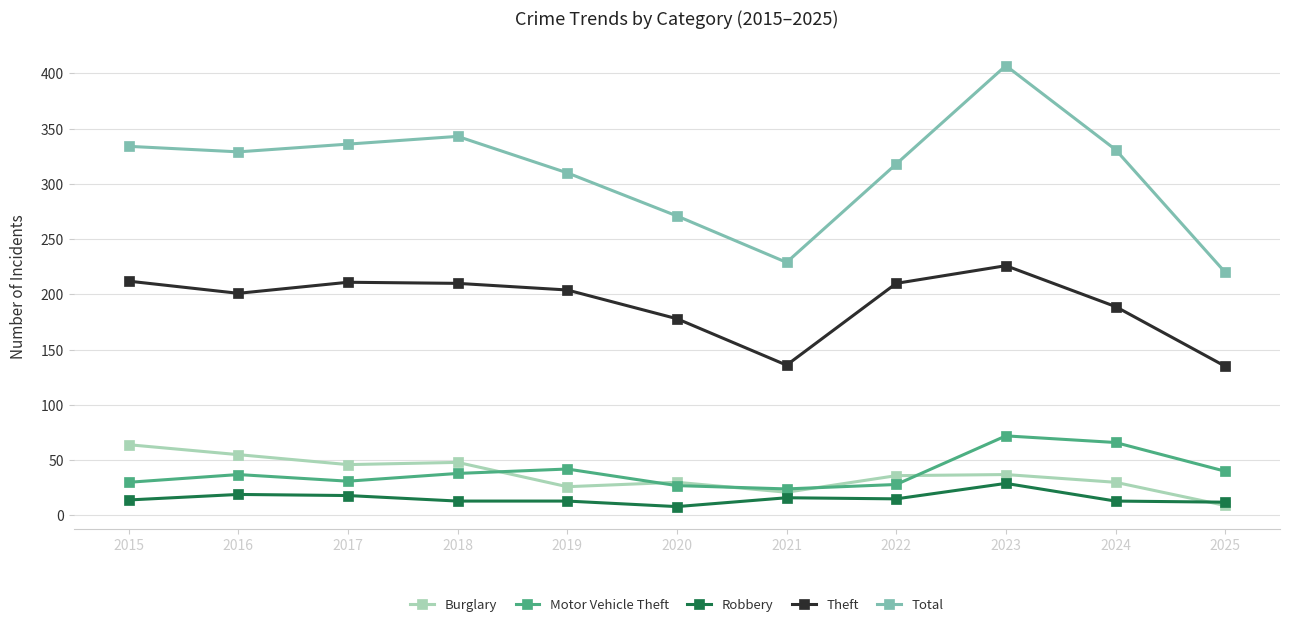

What are all the series names shown in the legend?

Burglary, Motor Vehicle Theft, Robbery, Theft, Total